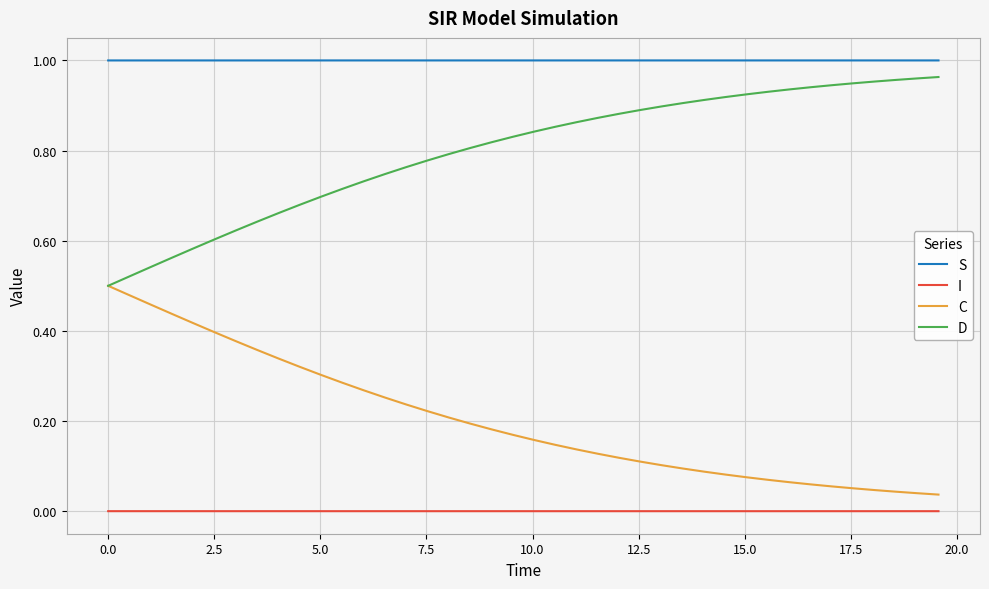

True or false: I and D intersect in this chart.

False